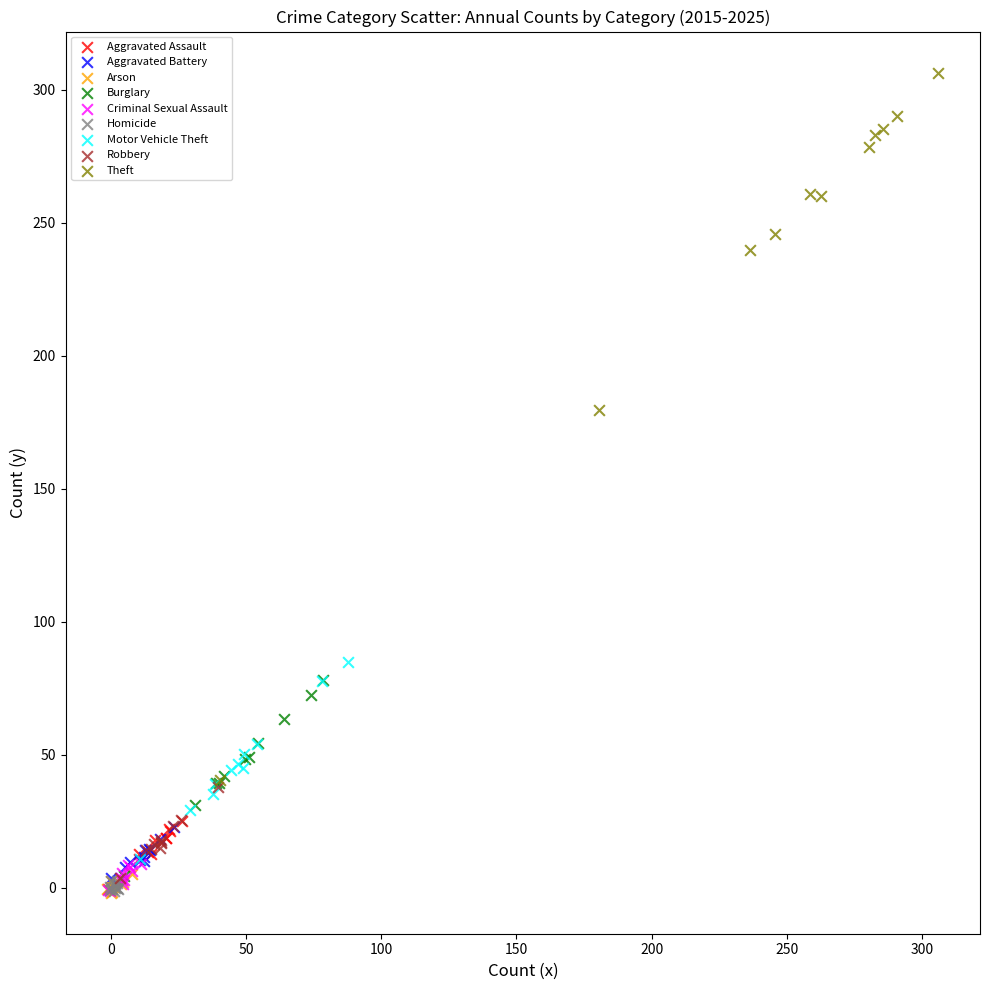

Which series has the widest spread of Y values?

Theft